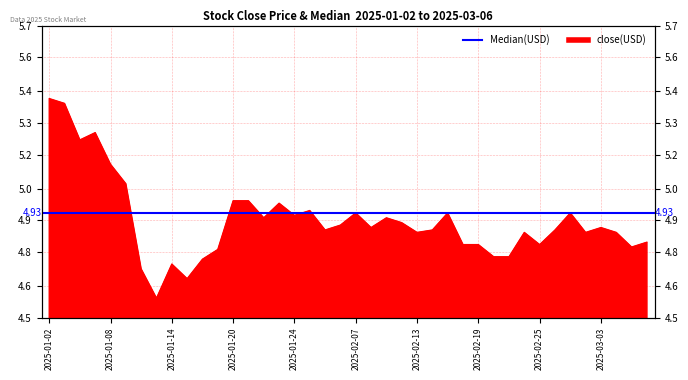

Rank the categories by value from lowest to highest.

2025-01-13, 2025-01-15, 2025-01-10, 2025-01-14, 2025-01-16, 2025-02-20, 2025-02-21, 2025-01-17, 2025-03-05, 2025-02-18, 2025-02-19, 2025-02-25, 2025-03-06, 2025-02-13, 2025-02-24, 2025-02-28, 2025-03-04, 2025-02-05, 2025-02-14, 2025-02-26, 2025-02-10, 2025-03-03, 2025-02-06, 2025-02-12, 2025-01-22, 2025-02-11, 2025-01-24, 2025-02-07, 2025-02-17, 2025-02-27, 2025-01-27, 2025-01-23, 2025-01-20, 2025-01-21, 2025-01-09, 2025-01-08, 2025-01-06, 2025-01-07, 2025-01-03, 2025-01-02